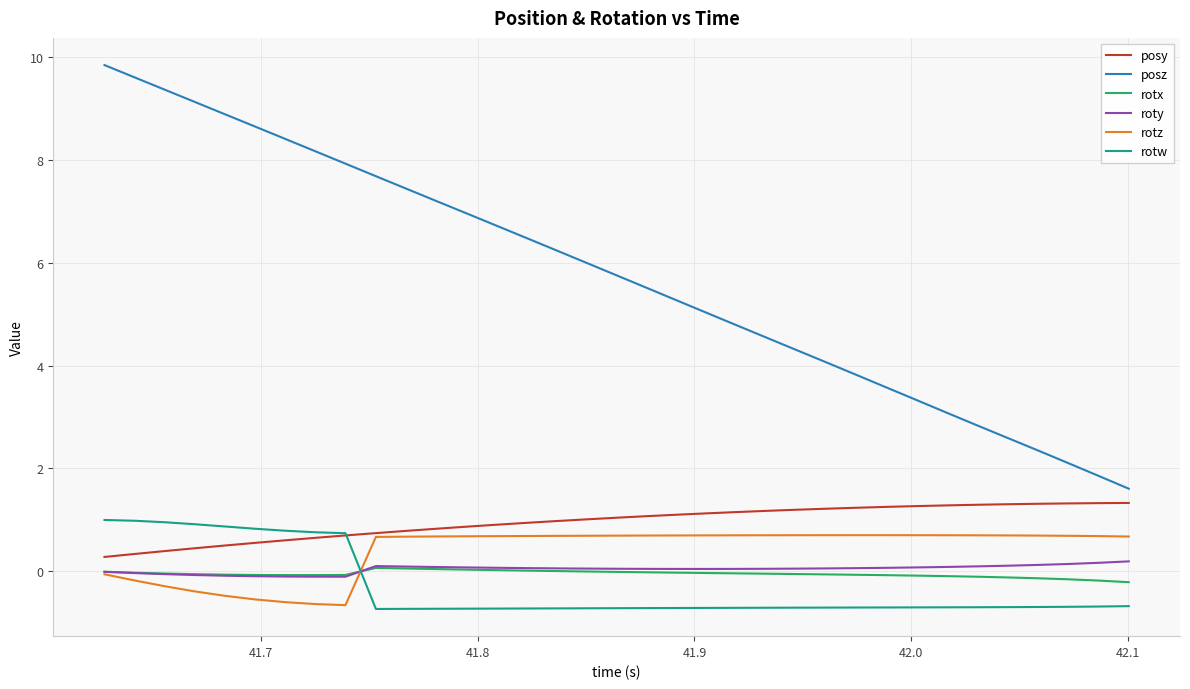

What is the maximum value shown in the chart?

9.9